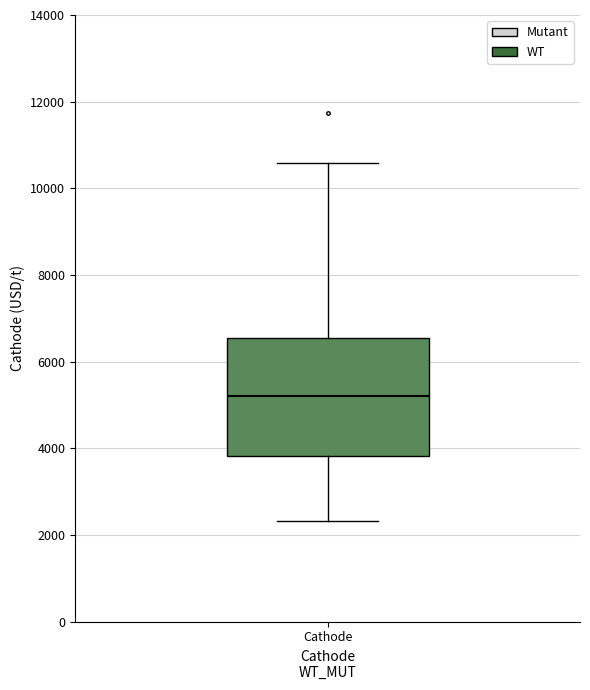

Where is the upper edge of the box for Cathode on the y-axis? The values are not printed on the chart, so give them approximately, as read against the axis.

6600